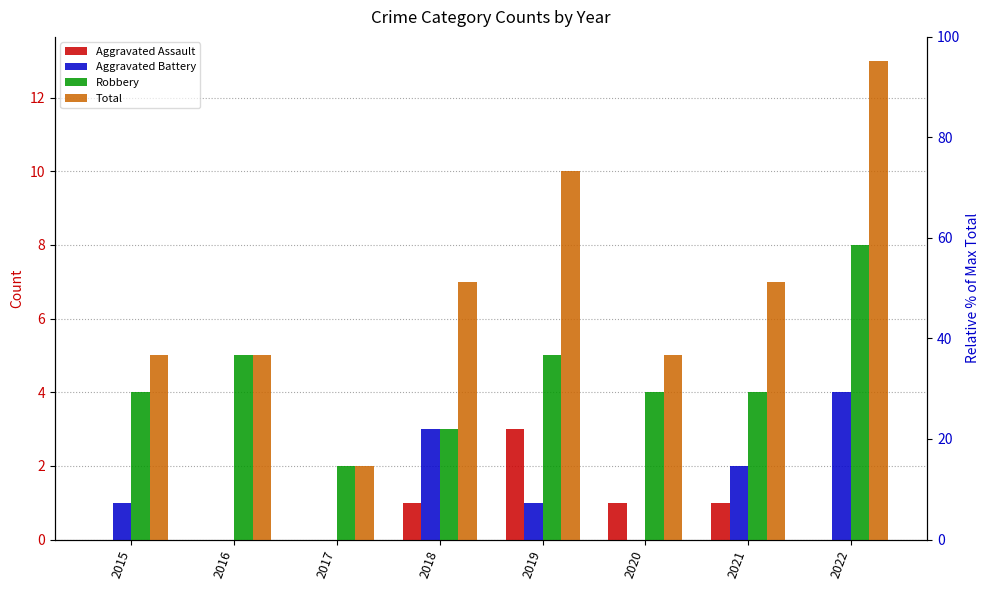

Reading left to right, extract all data points from this chart.

Aggravated Assault: 2015=0	2016=0	2017=0	2018=1	2019=3	2020=1	2021=1	2022=0
Aggravated Battery: 2015=1	2016=0	2017=0	2018=3	2019=1	2020=0	2021=2	2022=4
Robbery: 2015=4	2016=5	2017=2	2018=3	2019=5	2020=4	2021=4	2022=8
Total: 2015=5	2016=5	2017=2	2018=7	2019=10	2020=5	2021=7	2022=13